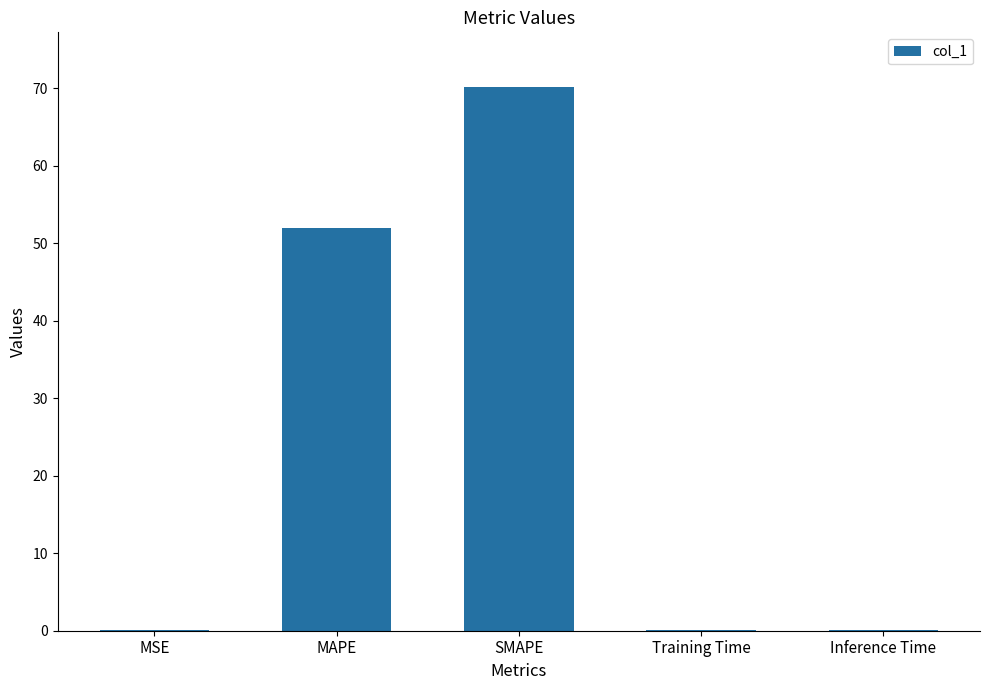

Which label corresponds to the largest value in the chart?

SMAPE